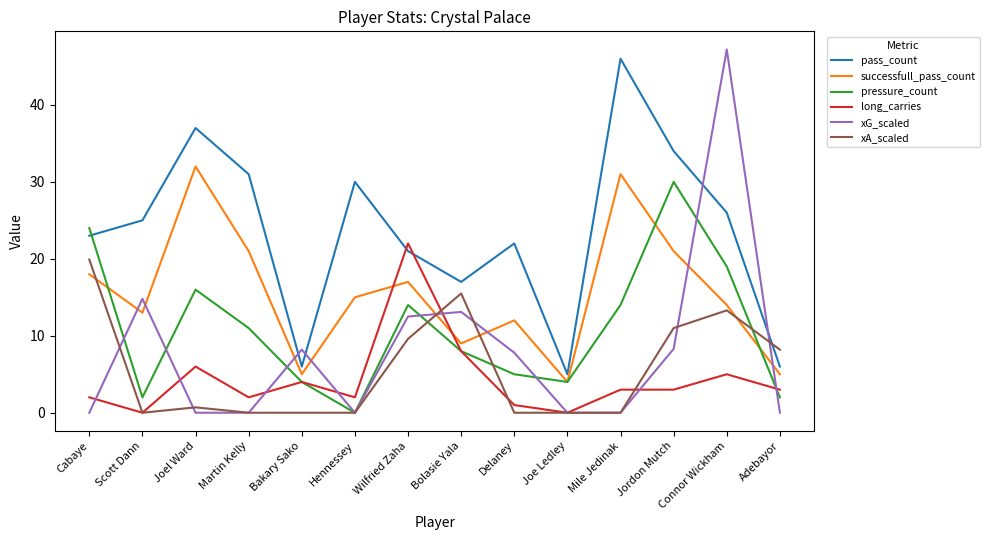

Read the successfull_pass_count value at Bakary Sako.

5.0